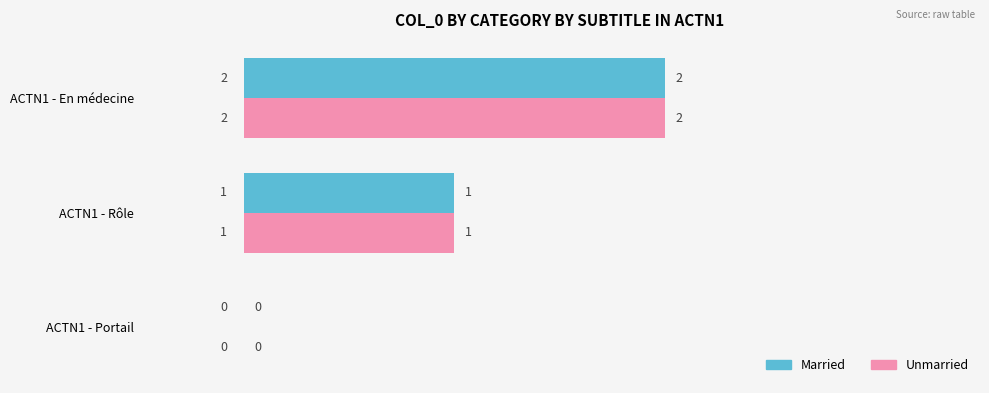

Is the value of Unmarried at ACTN1 - Rôle greater than the value of Married at ACTN1 - Portail?

Yes